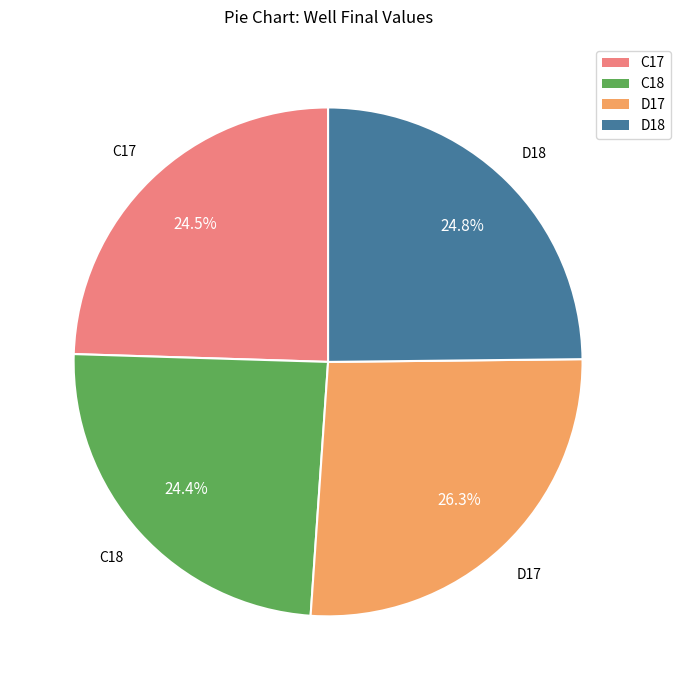

Does C17 represent more than half of the total?

No